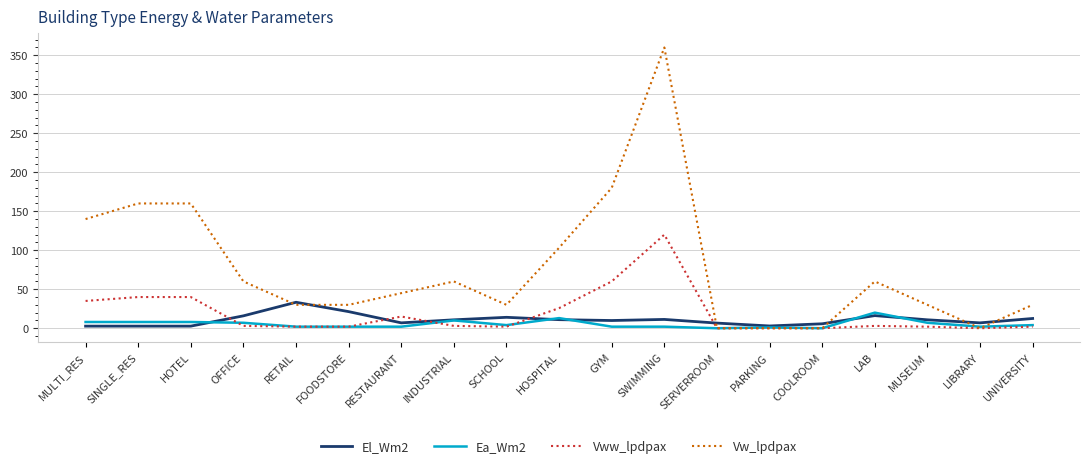

Is this an area chart (filled region under the line)?

No